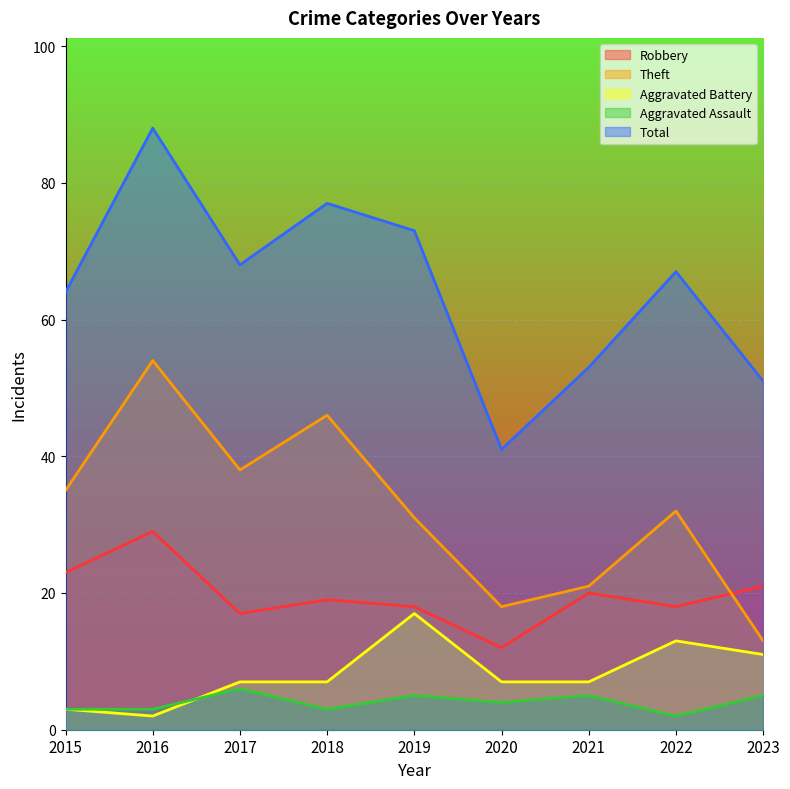

Does the chart display data point markers on the line(s)?

No